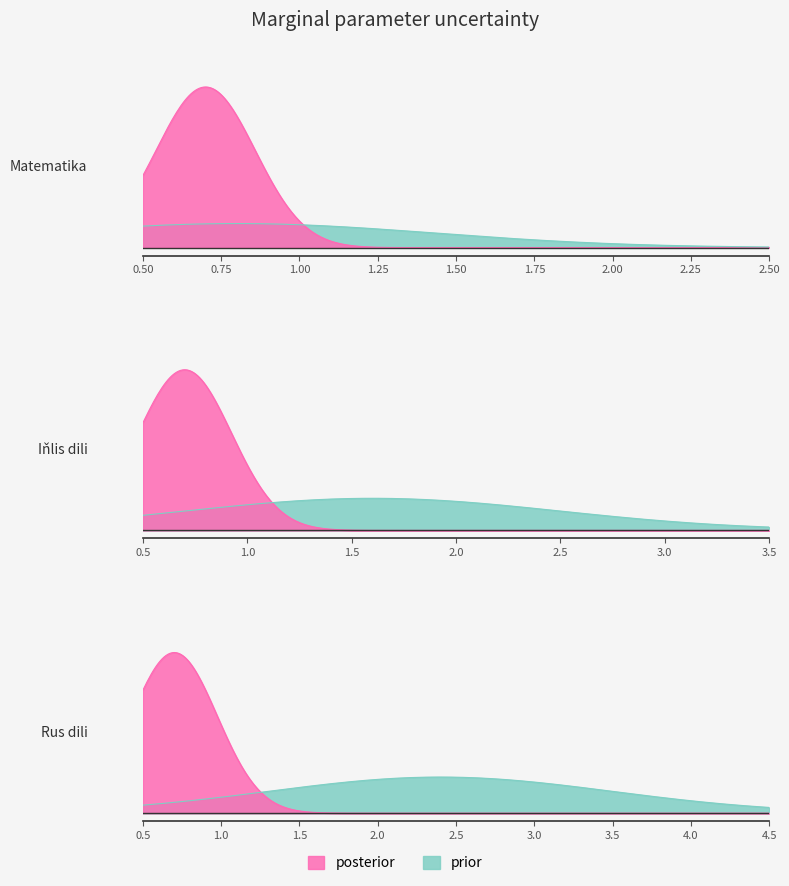

List the labels in order of value, largest first.

3, 2, 1